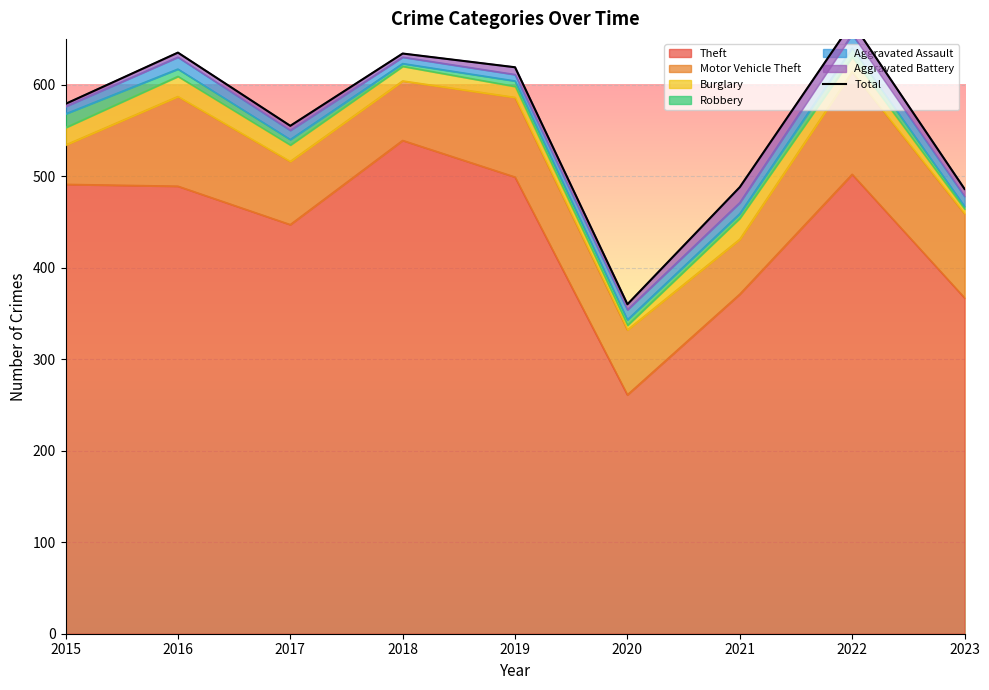

How many interior local valleys (lower than both neighbors) does the data have?

2